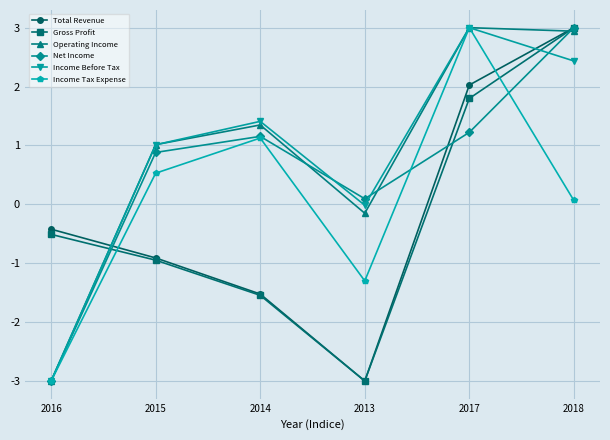

What is the spread (max minus min) of values at 2016?

2.6